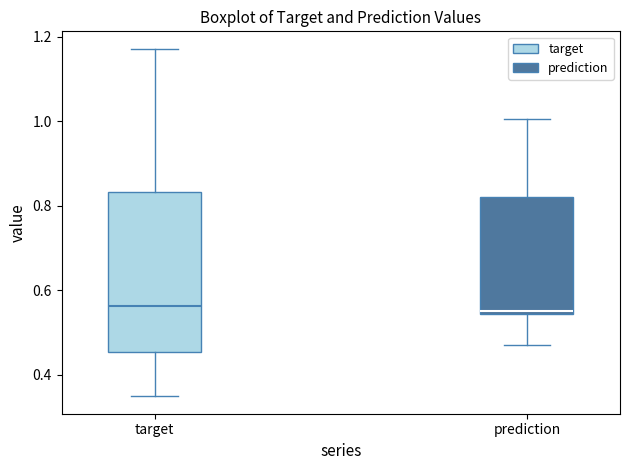

Where is the upper edge of the box for target on the y-axis? The values are not printed on the chart, so give them approximately, as read against the axis.

0.84